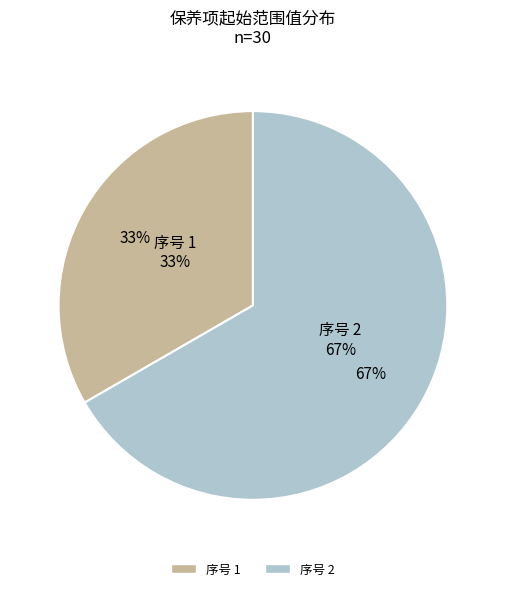

Is it true that 序号 1 is 23% of the pie?

False